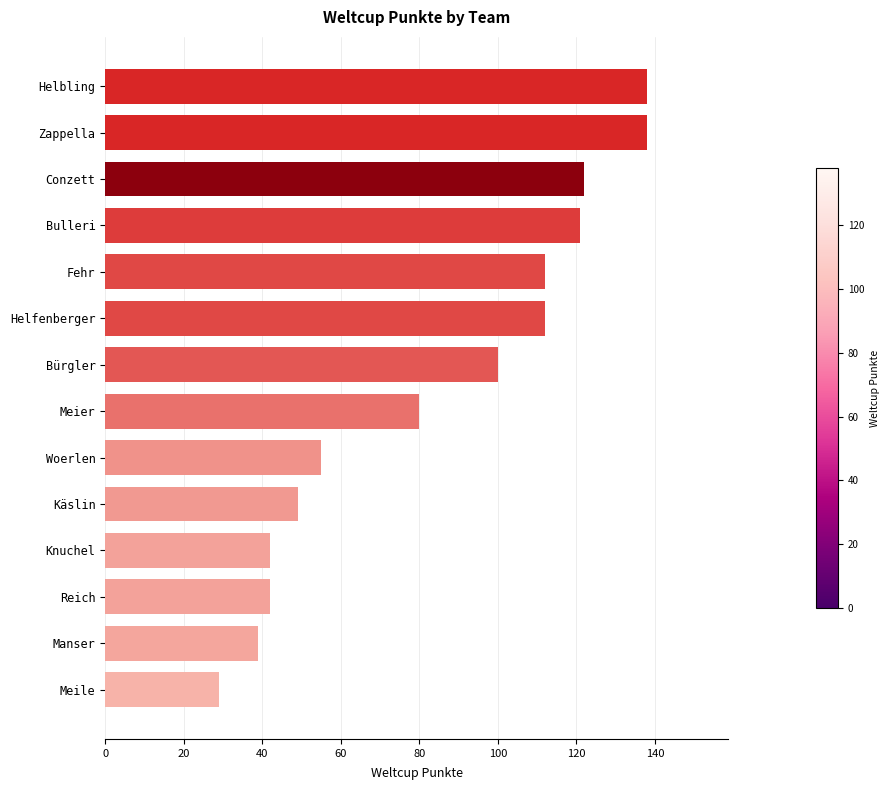

Reading top to bottom, extract all data points from this chart.

138	138	122	121	112	112	100	80	55	49	42	42	39	29